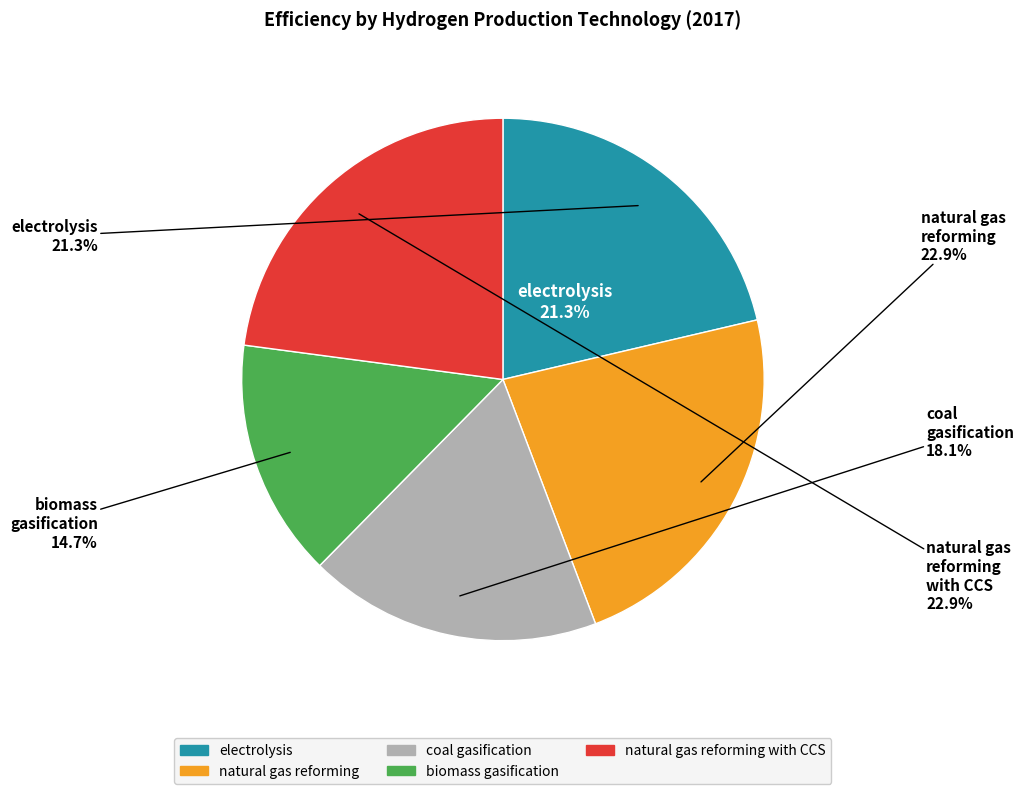

Count the number of slices in the pie.

5